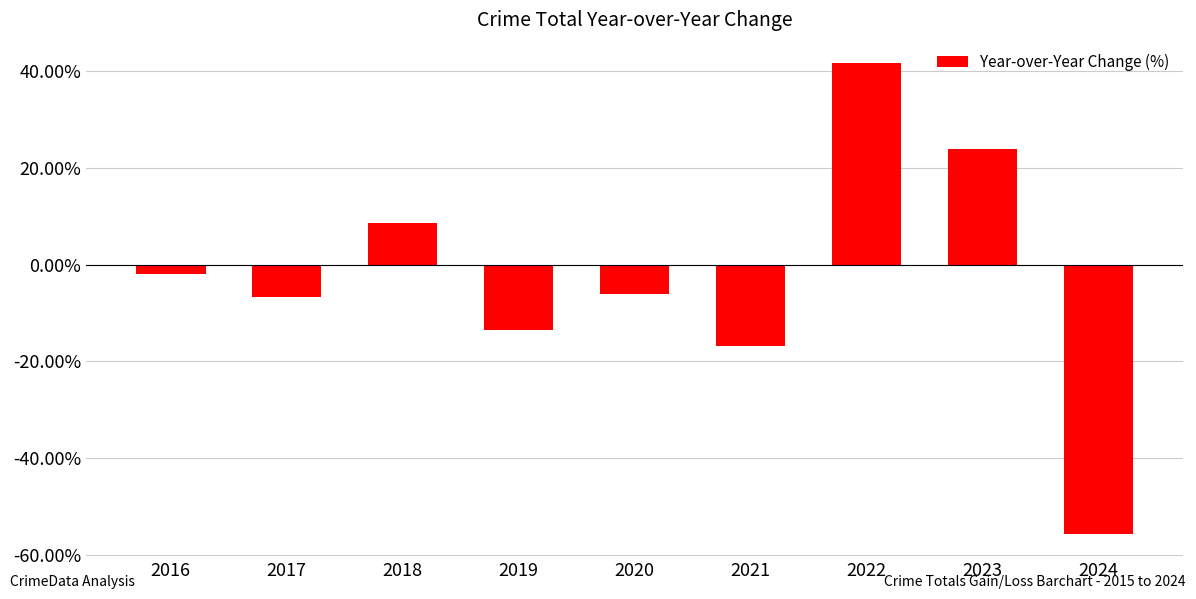

What is the sum of the values at 2018 and 2017?

1.9